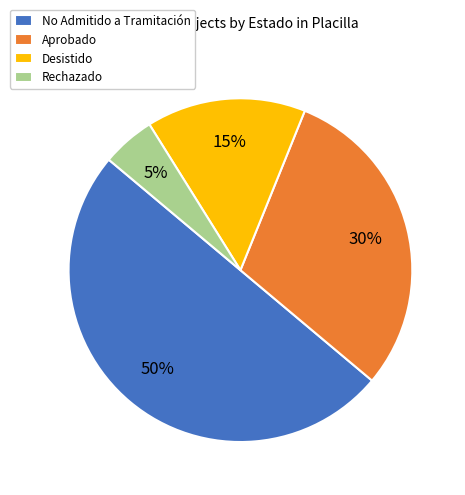

What percentage is the Rechazado slice, to the nearest percent?

5%